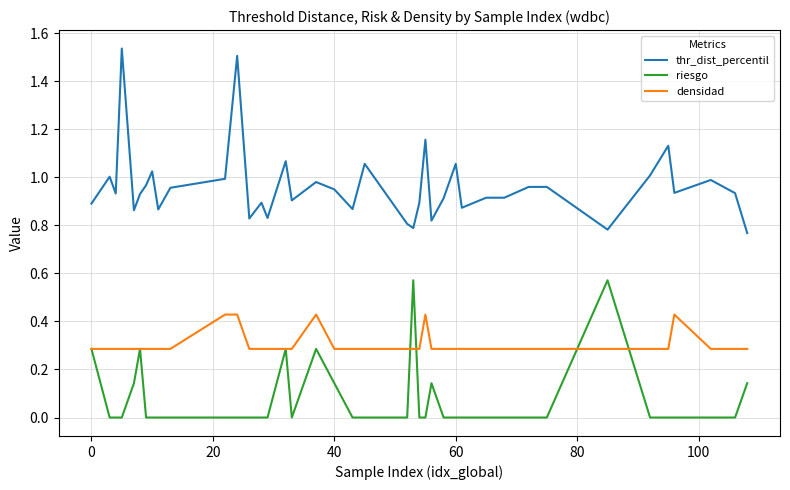

Which series has the largest range (max minus min)?

thr_dist_percentil